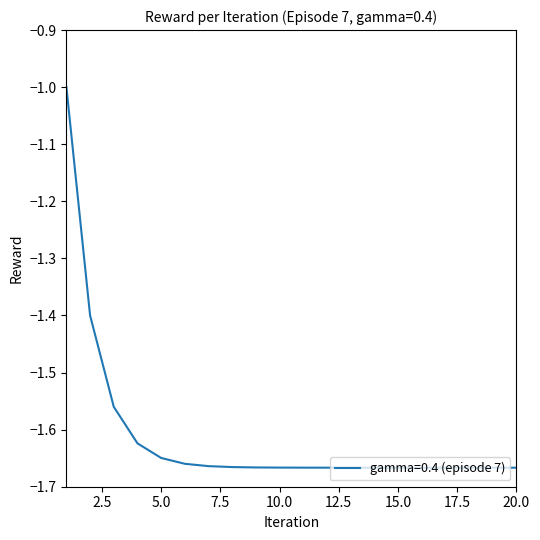

What is the maximum value shown in the chart?

-1.0